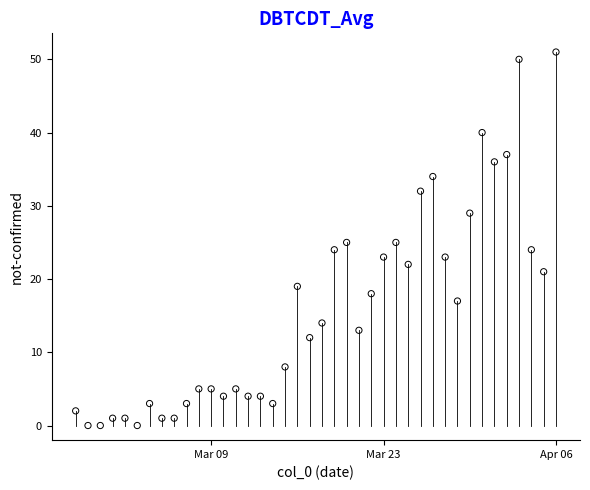

What is the range of X values (max minus min)?

39